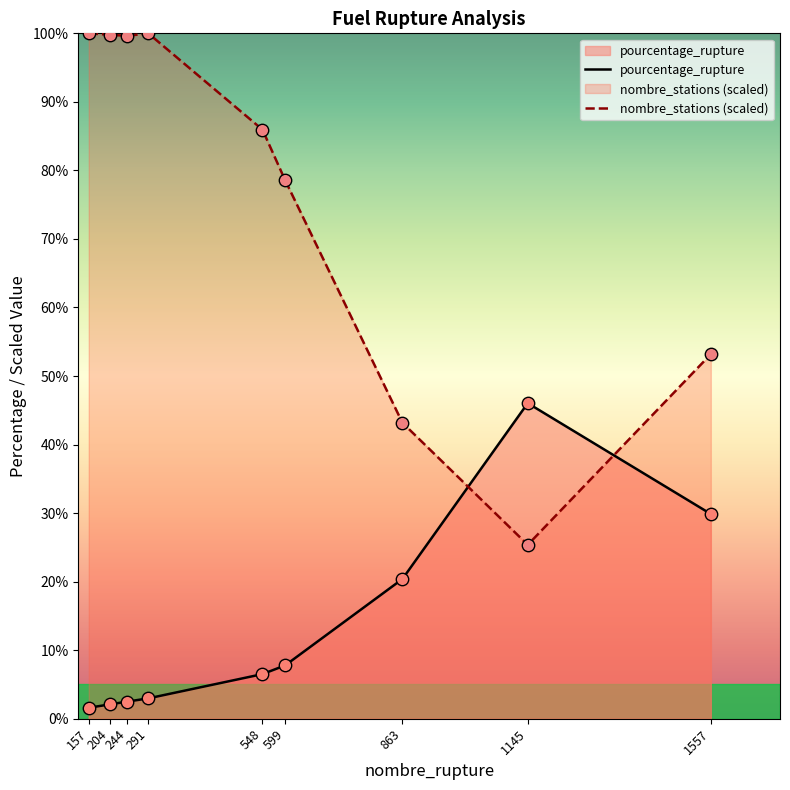

What are all the series names shown in the legend?

pourcentage_rupture, nombre_stations (scaled)